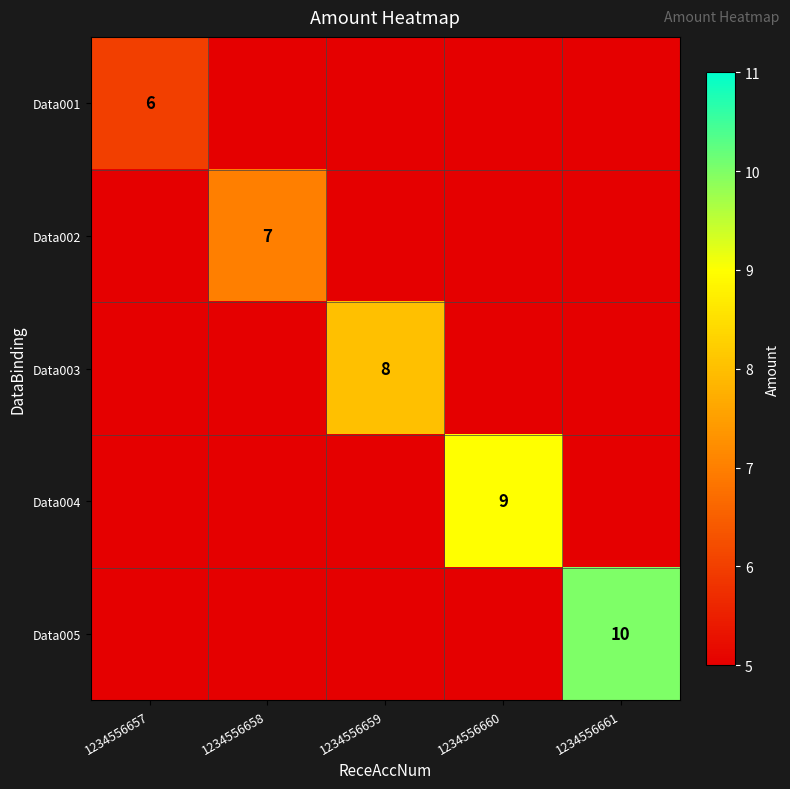

True or false: Data005 has a value of 10 at 1234556661.

True